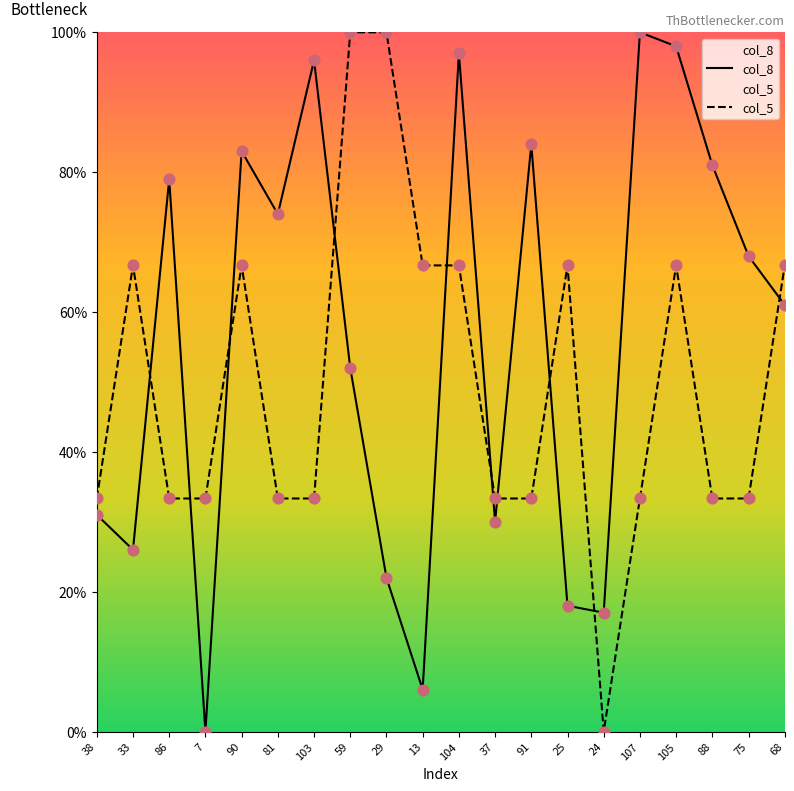

Is the value of col_5 at 7 greater than the value of col_8 at 68?

No